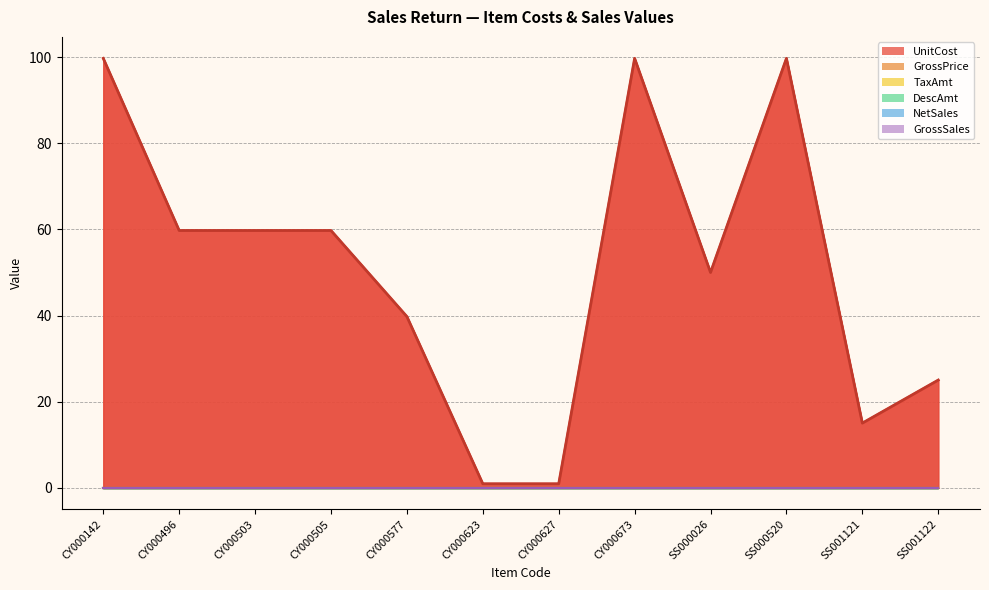

True or false: DescAmt and GrossSales intersect in this chart.

False